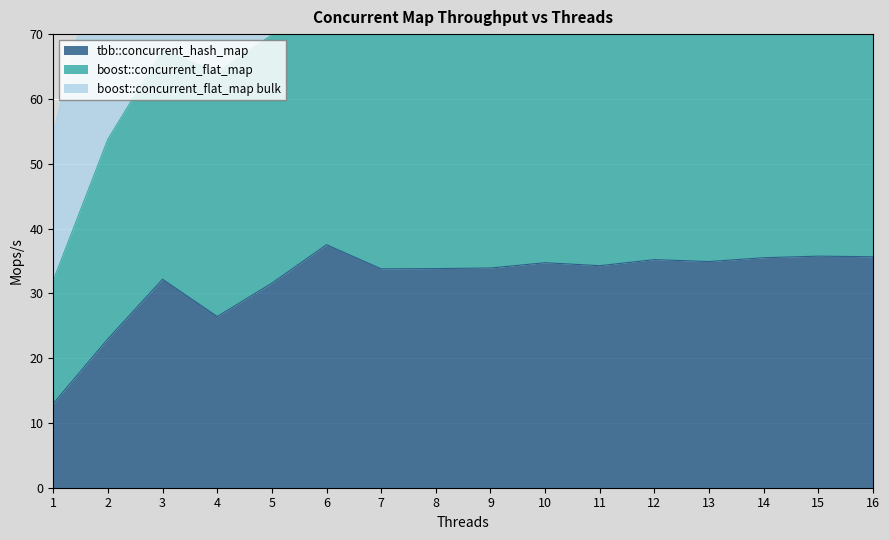

Which series has the largest total across all categories?

boost::concurrent_flat_map bulk